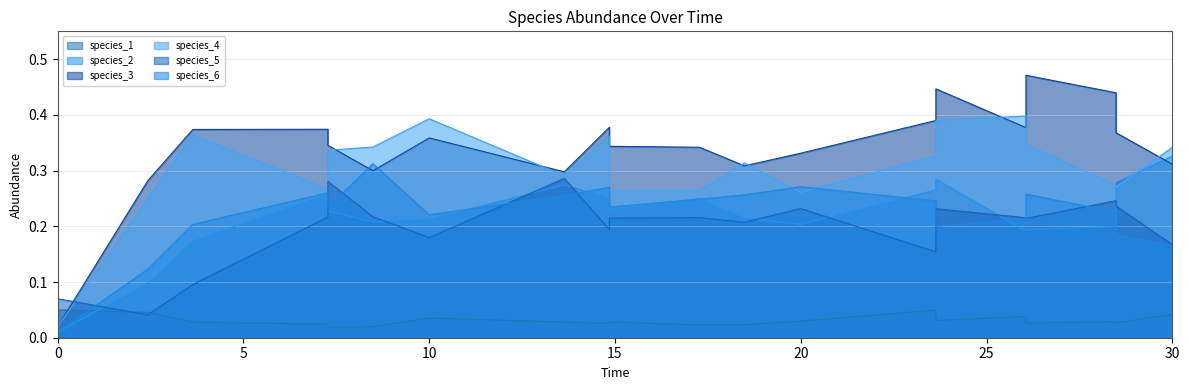

Reading left to right, extract all data points from this chart.

species_1: 0=0.1	1=0.0	2=0.0	3=0.0	4=0.0	5=0.0	6=0.0	7=0.0	8=0.0	9=0.0	10=0.0	11=0.0	12=0.0	13=0.0	14=0.0	15=0.0	16=0.0	17=0.0	18=0.0	19=0.0
species_2: 0=0.0	1=0.3	2=0.2	3=0.3	4=0.2	5=0.2	6=0.2	7=0.3	8=0.2	9=0.2	10=0.1	11=0.2	12=0.2	13=0.2	14=0.3	15=0.2	16=0.3	17=0.2	18=0.3	19=0.3
species_3: 0=0.0	1=0.4	2=0.4	3=0.3	4=0.3	5=0.3	6=0.3	7=0.4	8=0.4	9=0.4	10=0.3	11=0.4	12=0.3	13=0.3	14=0.4	15=0.3	16=0.4	17=0.5	18=0.4	19=0.3
species_4: 0=0.0	1=0.3	2=0.4	3=0.3	4=0.3	5=0.3	6=0.3	7=0.3	8=0.4	9=0.3	10=0.2	11=0.4	12=0.3	13=0.3	14=0.4	15=0.3	16=0.4	17=0.3	18=0.3	19=0.3
species_5: 0=0.1	1=0.2	2=0.2	3=0.3	4=0.2	5=0.2	6=0.2	7=0.2	8=0.2	9=0.2	10=0.0	11=0.1	12=0.3	13=0.2	14=0.2	15=0.2	16=0.2	17=0.2	18=0.2	19=0.2
species_6: 0=0.0	1=0.3	2=0.2	3=0.3	4=0.2	5=0.2	6=0.3	7=0.2	8=0.2	9=0.2	10=0.1	11=0.2	12=0.2	13=0.3	14=0.3	15=0.3	16=0.2	17=0.3	18=0.2	19=0.2